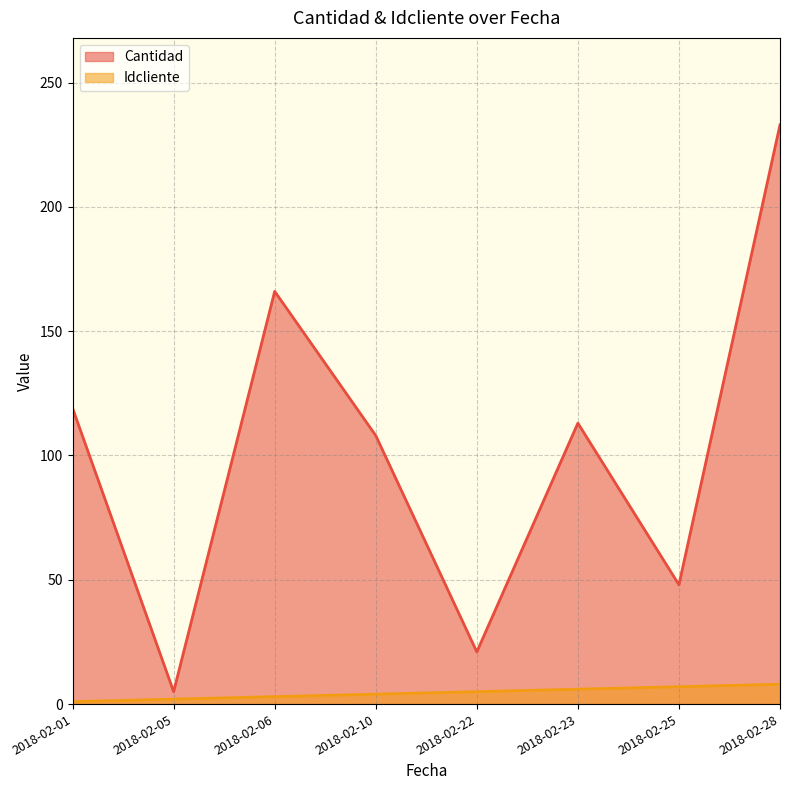

How many lines are shown in the chart?

2